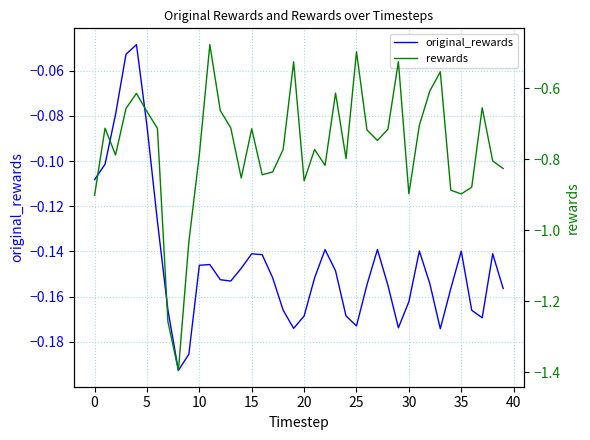

True or false: rewards has a value of -0.8 at 22.

True